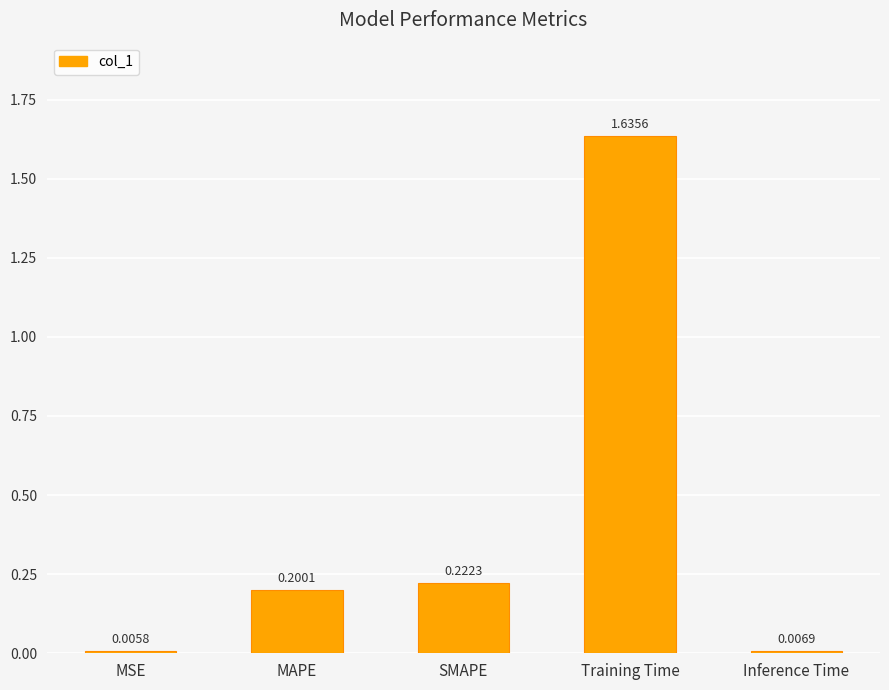

Which label corresponds to the largest value in the chart?

Training Time